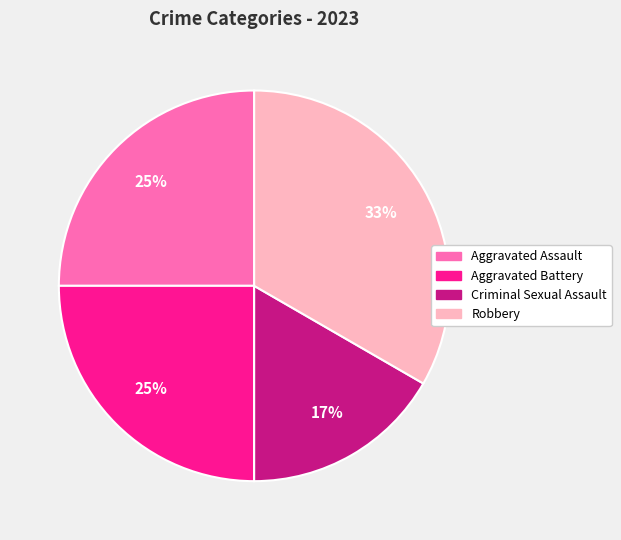

Do Criminal Sexual Assault and Aggravated Battery together represent more than half of the pie?

No